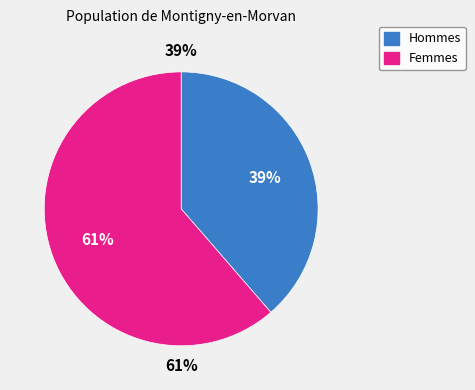

Is it true that 0 is 31% of the pie?

False